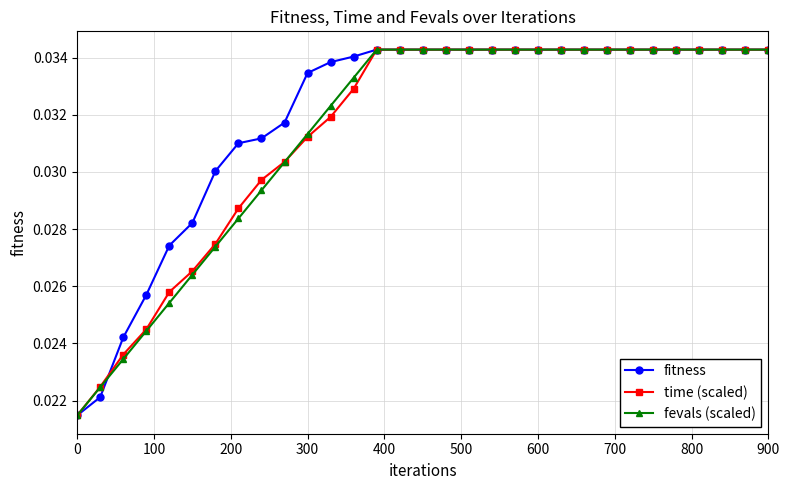

How many distinct data groups are displayed?

3